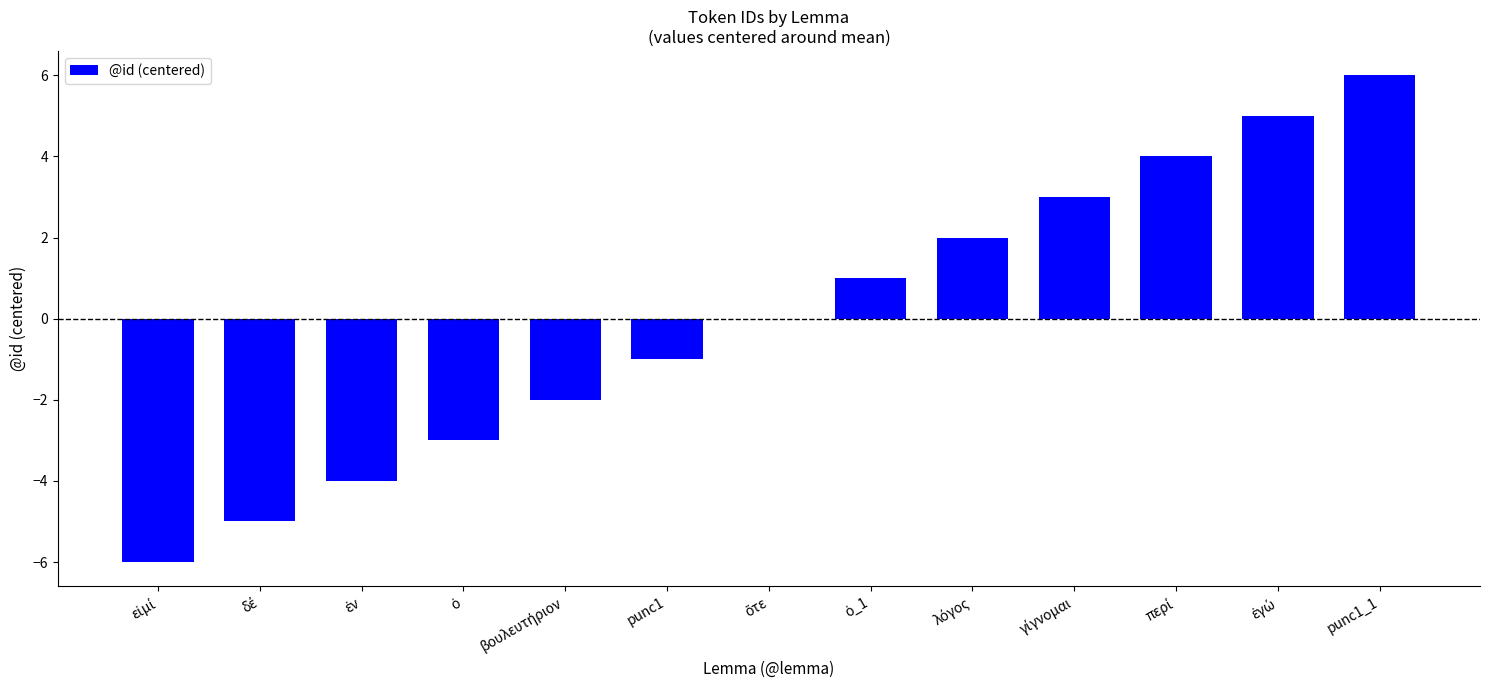

True or false: the data shows 6 at punc1_1.

True